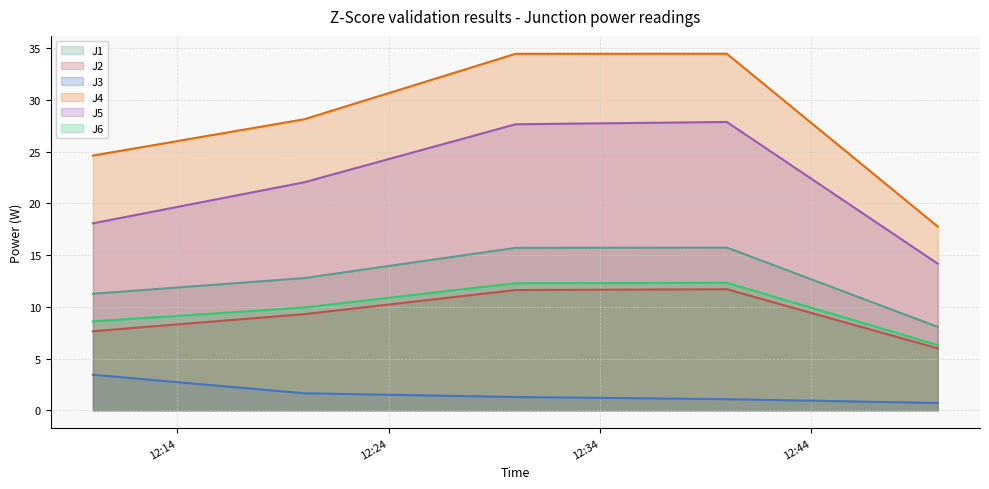

Which label corresponds to the largest value in the chart?

2022-12-16 12:40:00